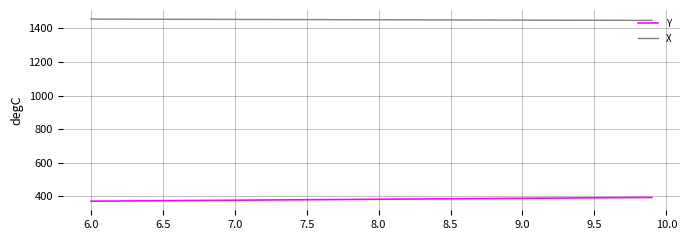

How many series are shown in this chart?

2